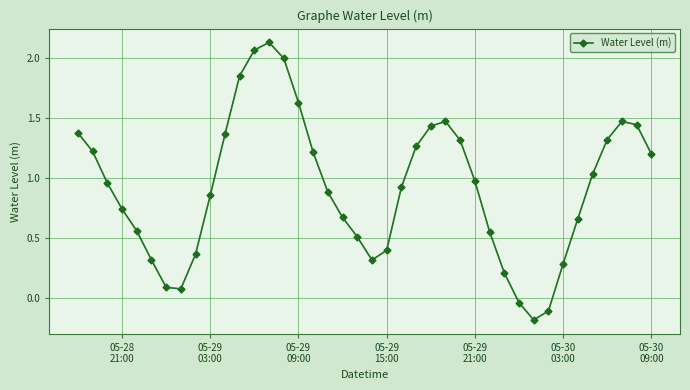

What is the value of the 21st point from the left?

0.3